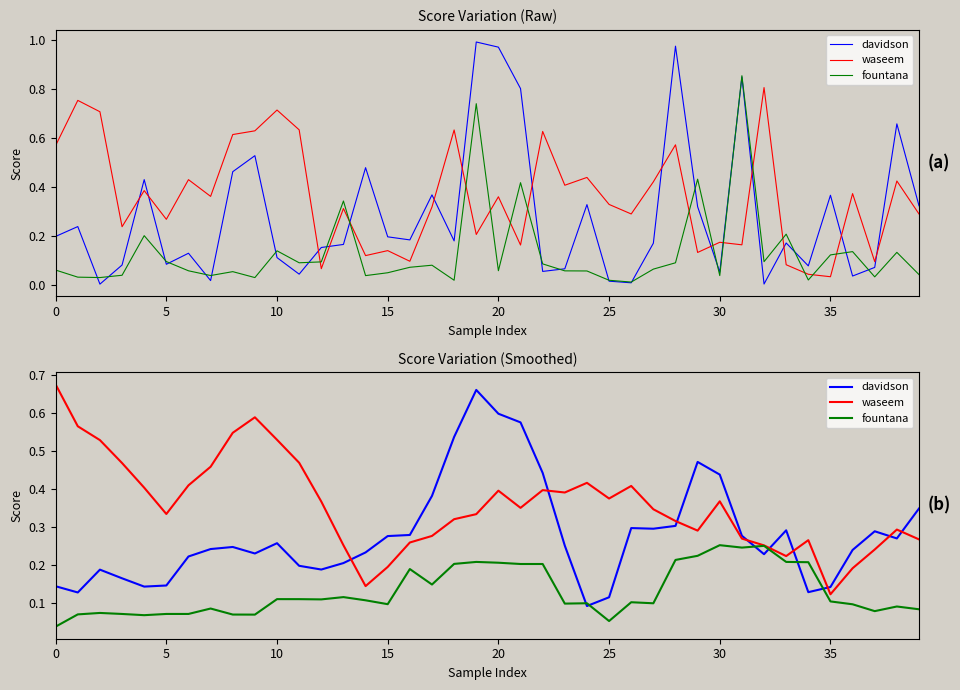

Is it true that waseem equals 0.6 at 25?

False